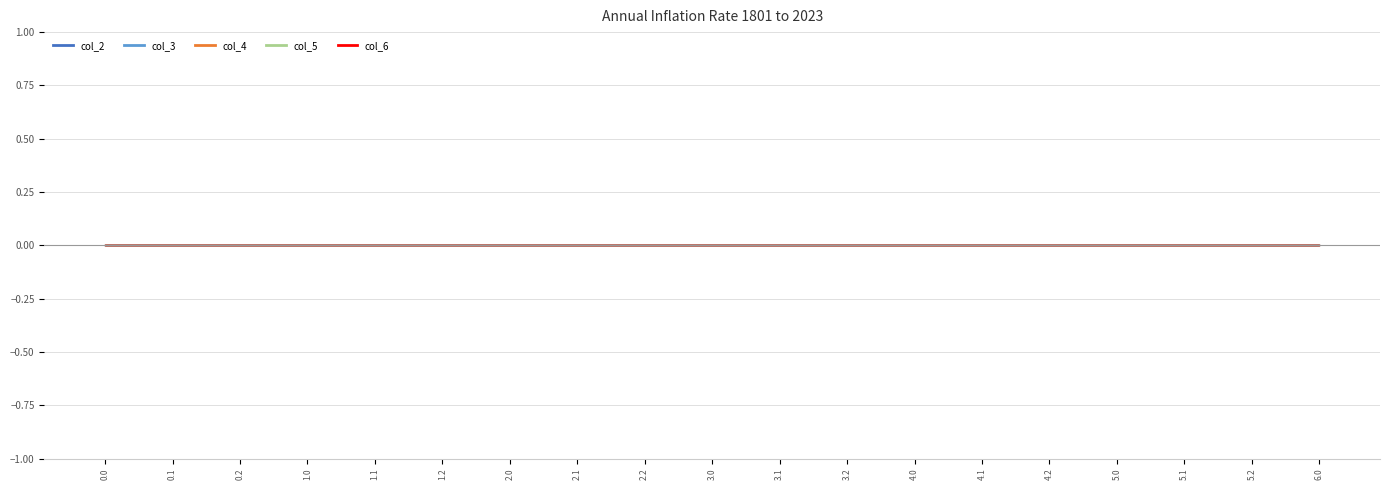

What is the label of the 5th point from the right?

4.2